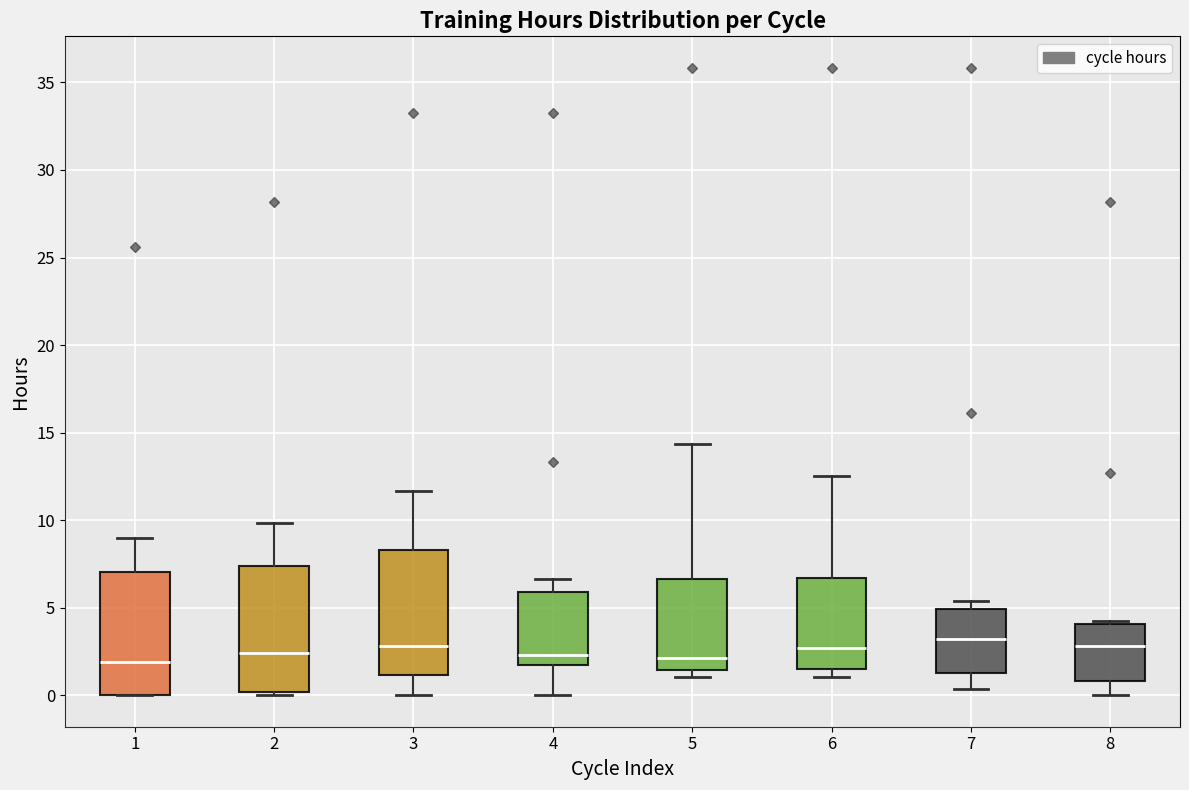

Reading left to right, transcribe this box plot: for each box, give where its median line is, the range the box spans, and where its two whiskers end, as read against the y-axis. The values are not printed on the chart, so give them approximately, as read against the axis.

1: median 2.0, box 0.0 to 7.0, whiskers 0.0 to 9.0
2: median 2.5, box 0.0 to 7.5, whiskers 0.0 (just below the box's lower edge) to 10.0
3: median 3.0, box 1.0 to 8.5, whiskers 0.0 to 11.5
4: median 2.5, box 1.5 to 6.0, whiskers 0.0 to 6.5
5: median 2.0, box 1.5 to 6.5, whiskers 1.0 to 14.5
6: median 2.5, box 1.5 to 6.5, whiskers 1.0 to 12.5
7: median 3.0, box 1.5 to 5.0, whiskers 0.5 to 5.5
8: median 3.0, box 1.0 to 4.0, whiskers 0.0 to 4.0